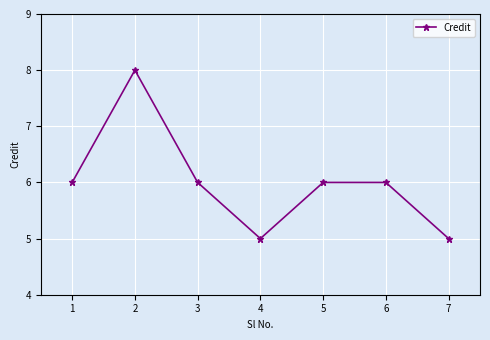

Which has a higher value, 3 or 4?

3